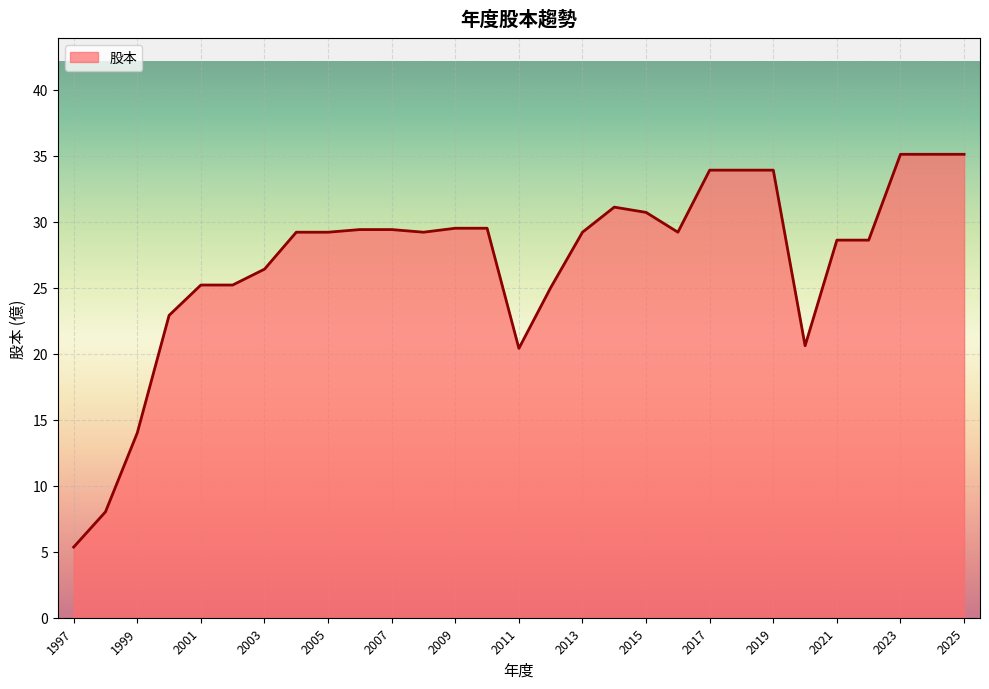

How many lines are shown in the chart?

1